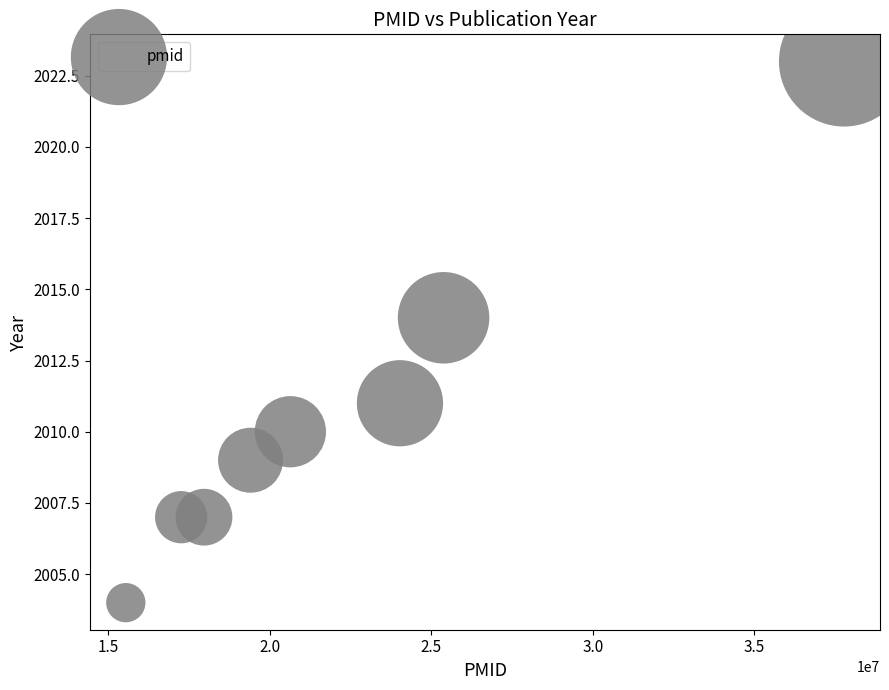

What is the range of X values (max minus min)?

22234169